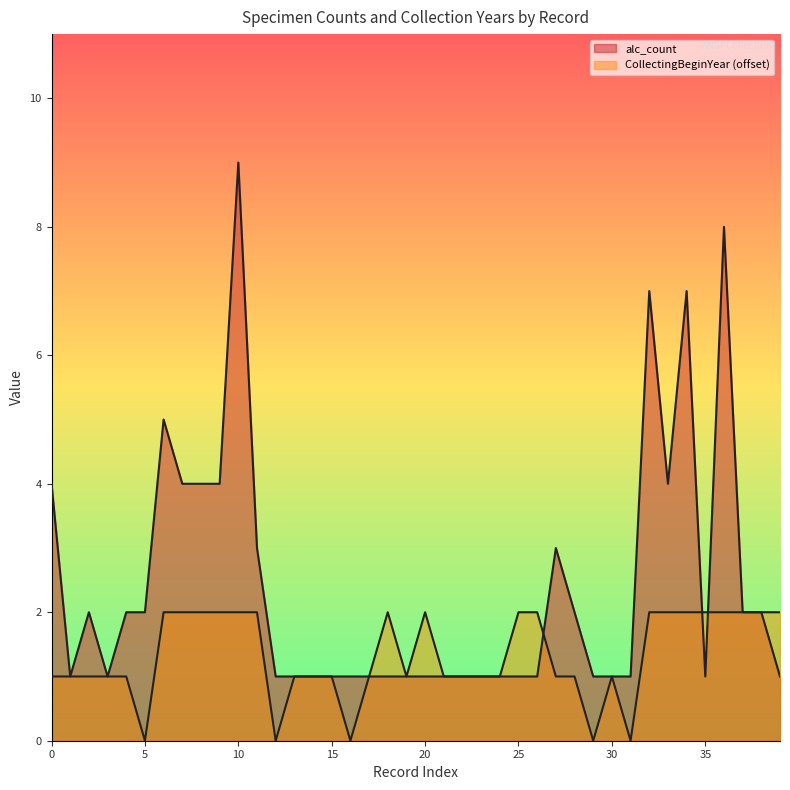

Is the value of alc_count at 2 greater than the value of CollectingBeginYear at 6?

No